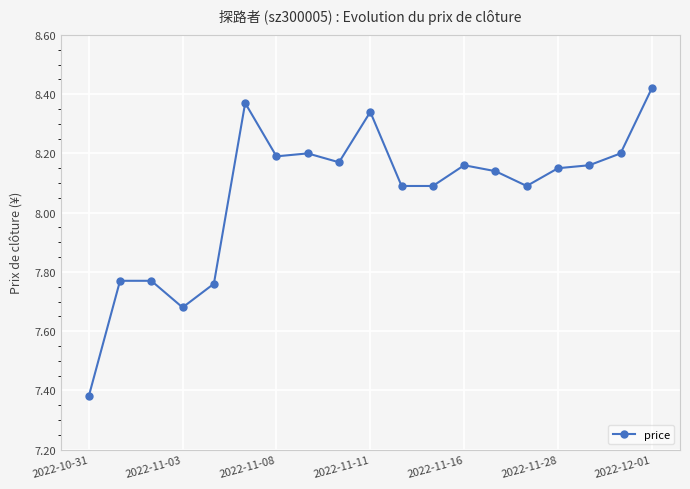

What is the difference between the maximum and minimum values?

1.0